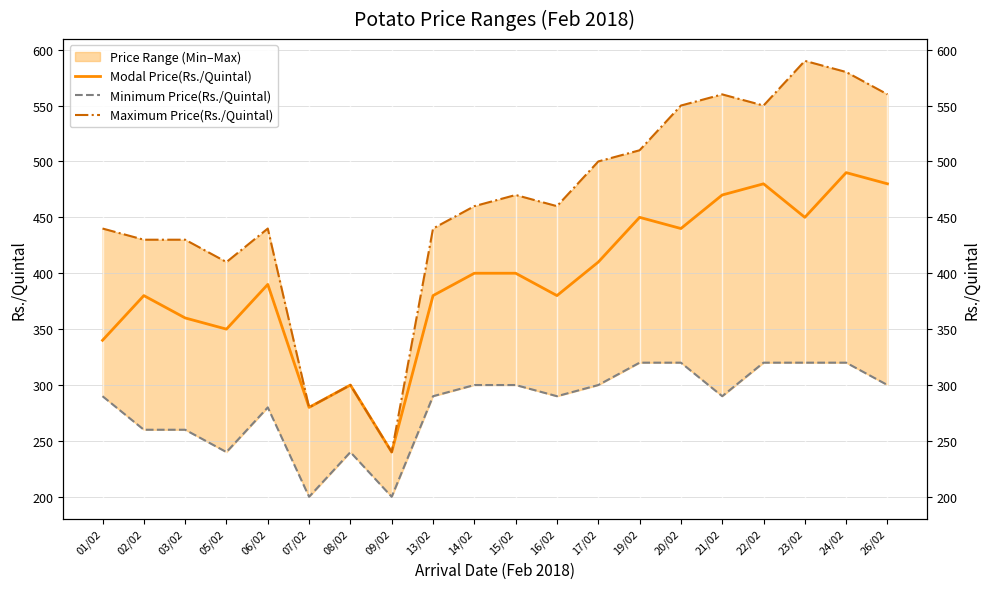

The Maximum Price(Rs./Quintal) series shows 850 at 23/02. True or false?

False